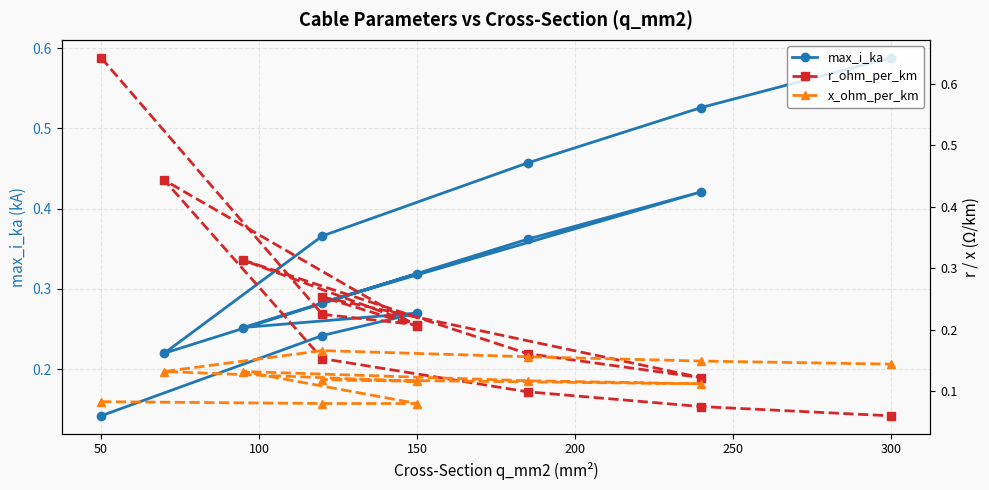

What is the difference between the second highest and second lowest values in the x_ohm_per_km series?

0.1